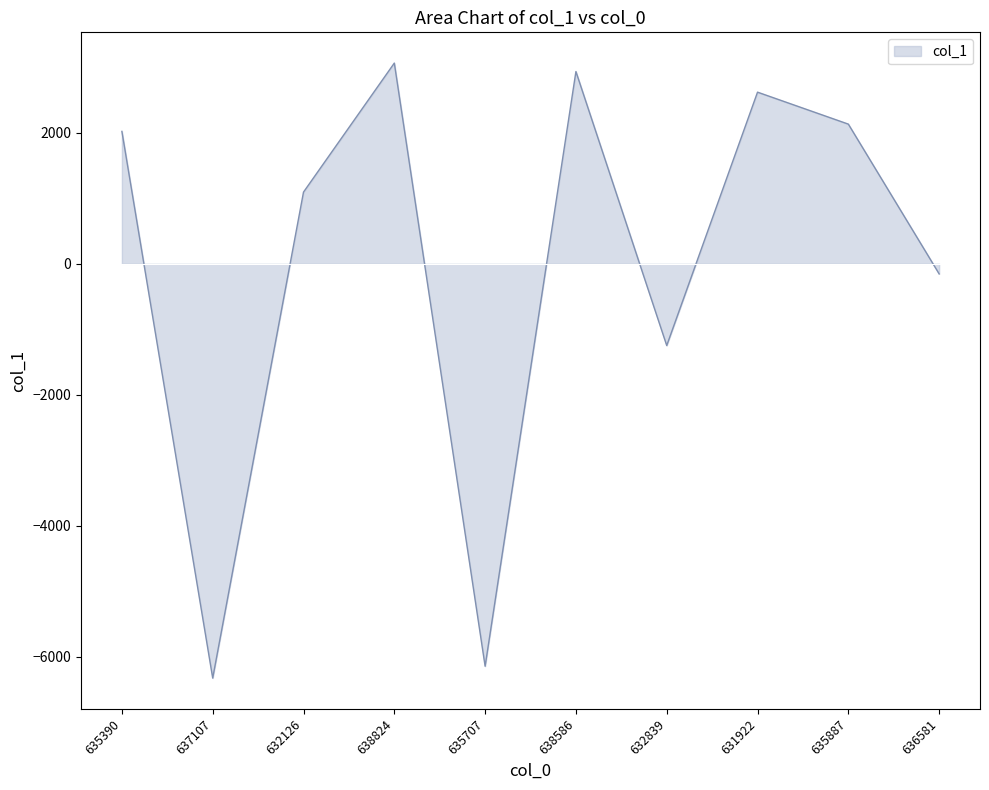

What is the difference between the maximum and minimum values?

9391.0